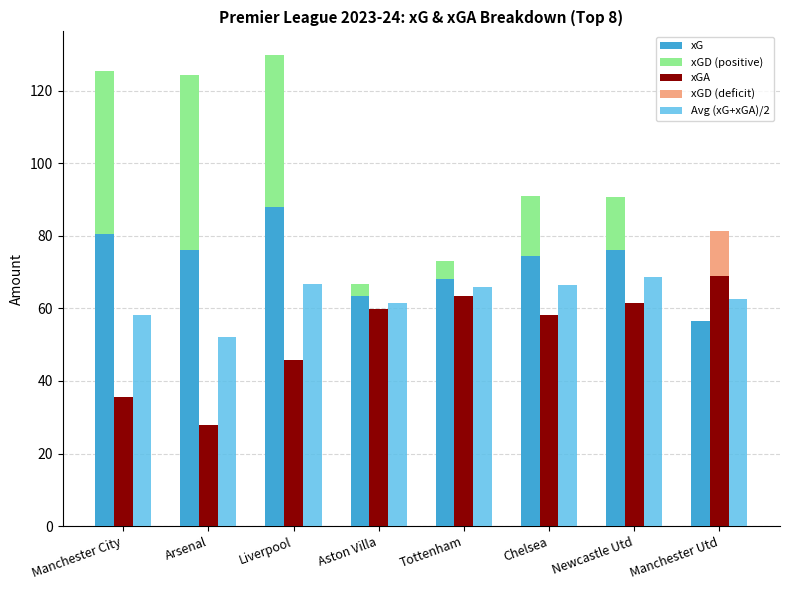

The value of xGD (positive) at Manchester Utd is -14.8. True or false?

False